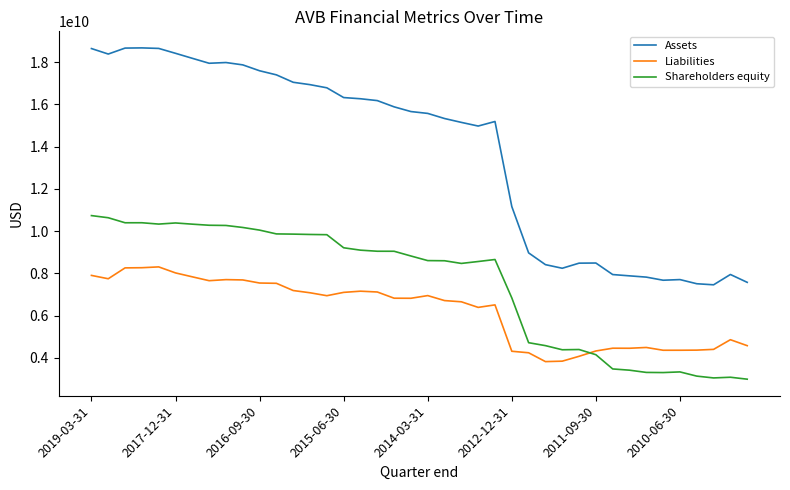

Which series has the widest spread of values?

Assets